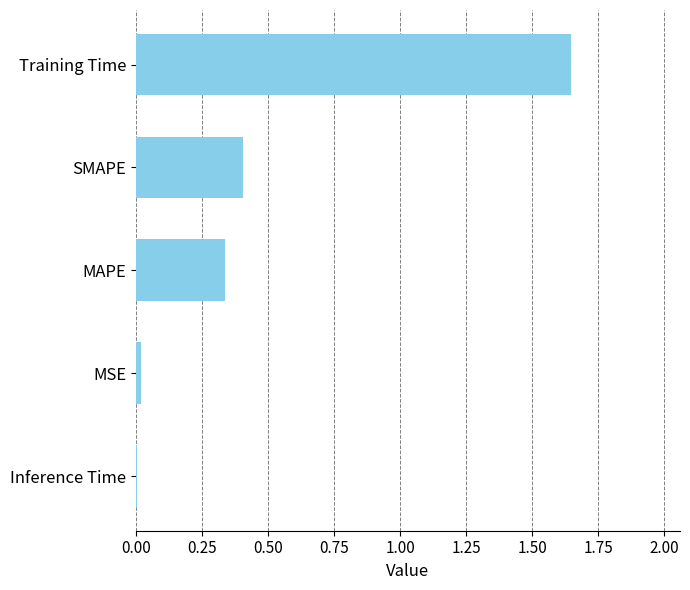

At which category does the chart reach its peak across all series?

Training Time